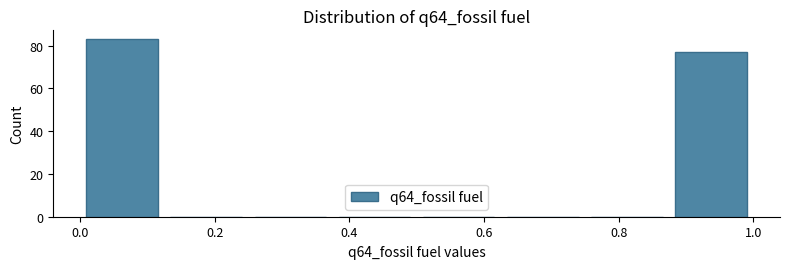

Which range on the x-axis has the tallest bar?

0.000 to 0.125